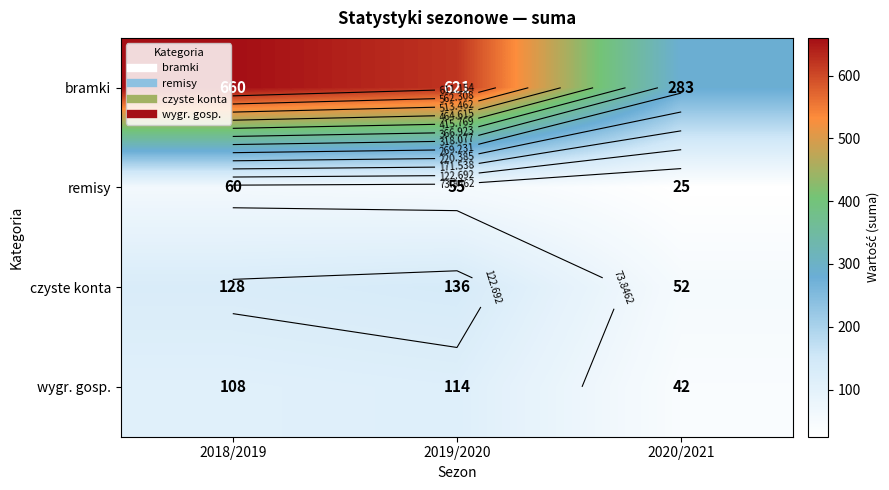

What is the average value of the czyste konta series?

105